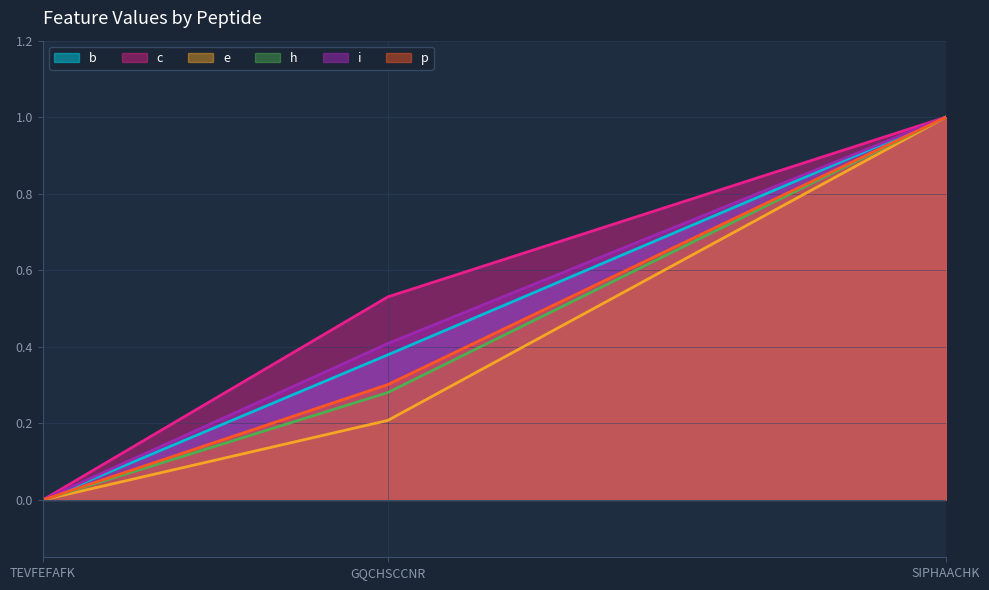

At how many categories does at least one series exceed 0?

2